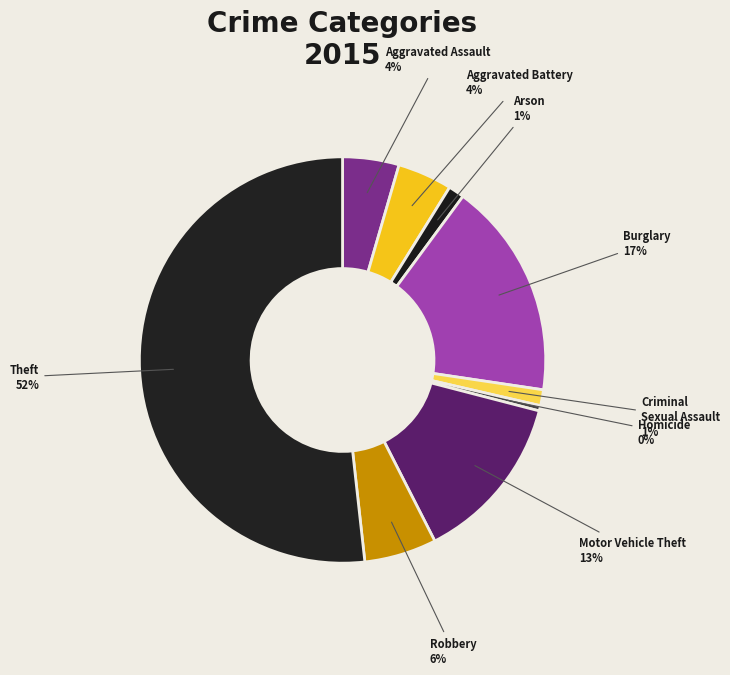

Is there any slice that represents more than half of the pie?

Yes